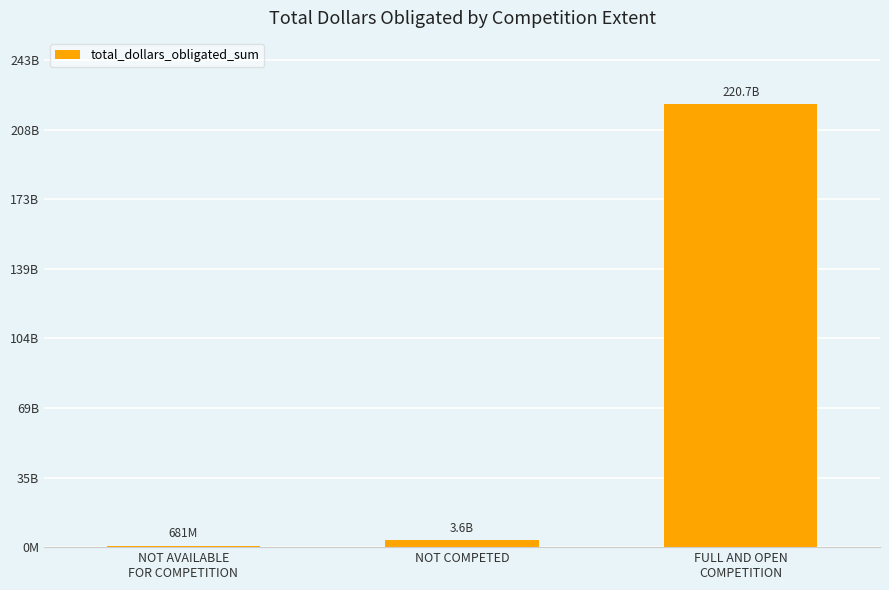

Reading right to left, list all the values displayed in this chart.

220720828074.0	3635920272.5	681431582.2